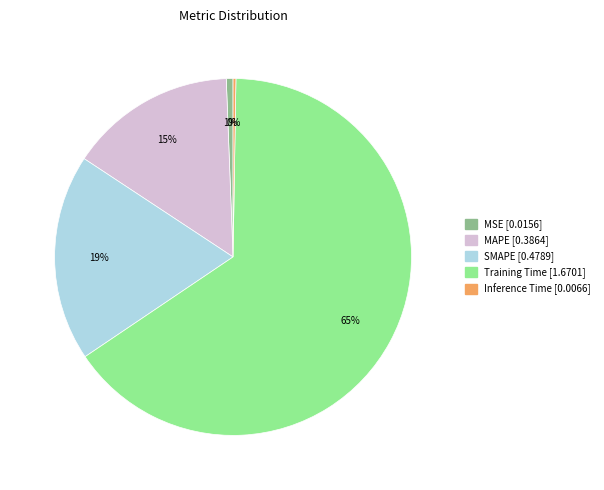

To the nearest percent, what is the average slice percentage?

20%